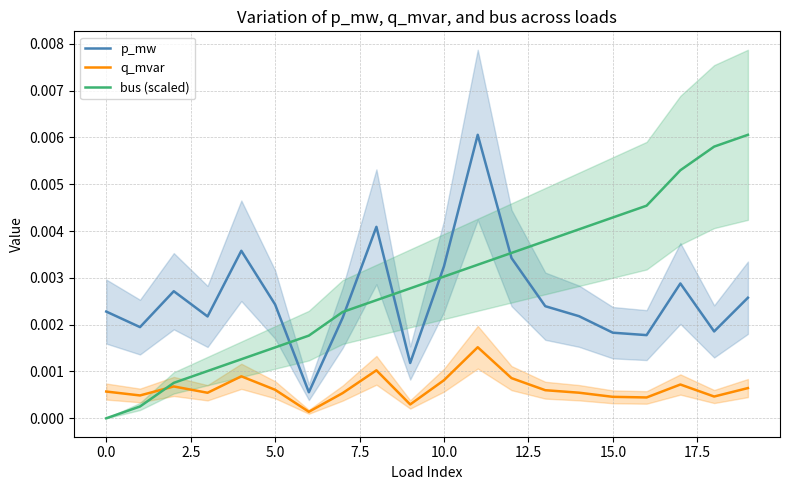

List the series in order of their peak value, lowest first.

q_mvar, p_mw, bus (scaled)